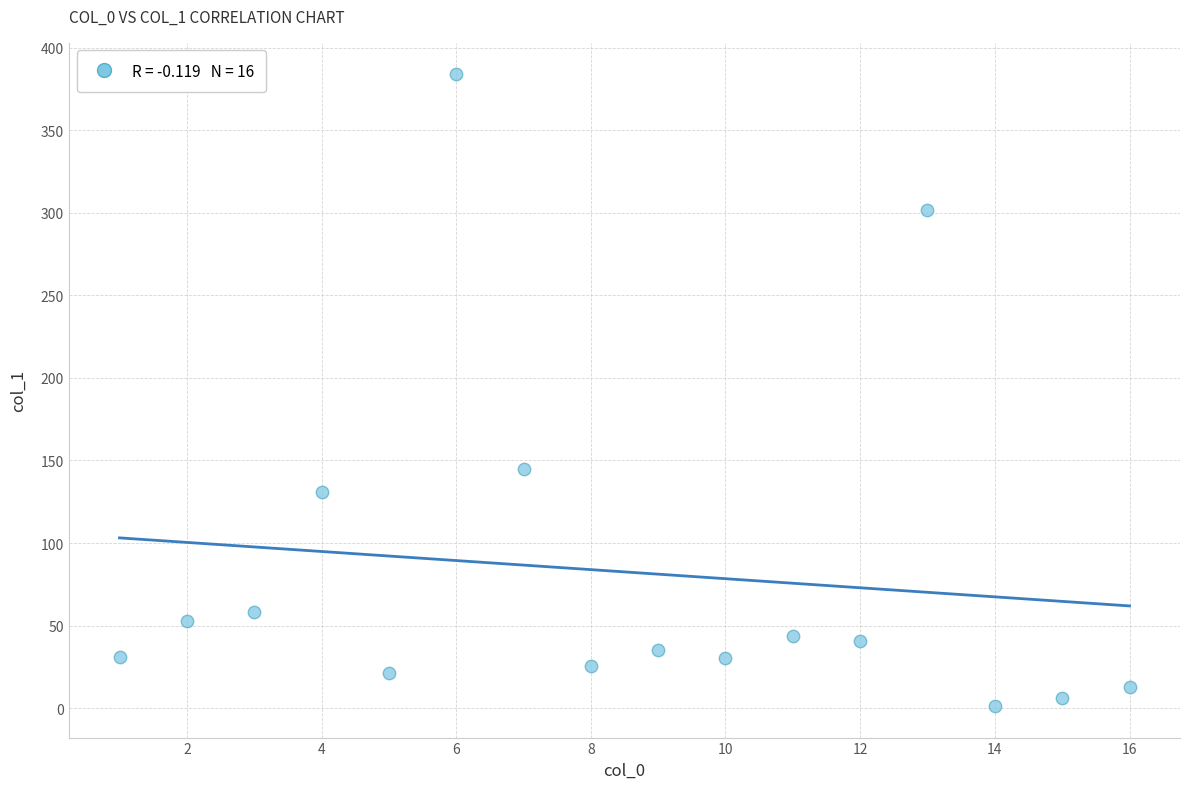

What is the range of X values (max minus min)?

15.0